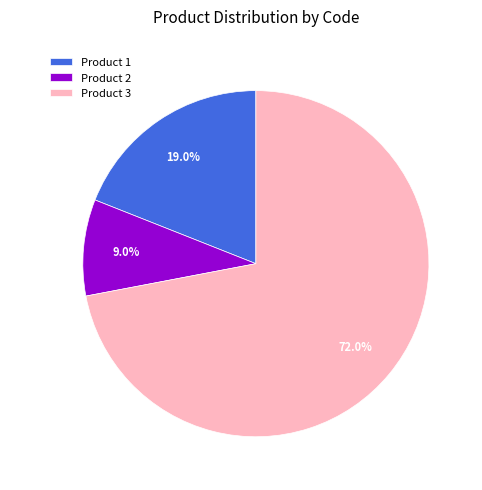

To the nearest percent, what percentage of the pie is Product 3?

72%